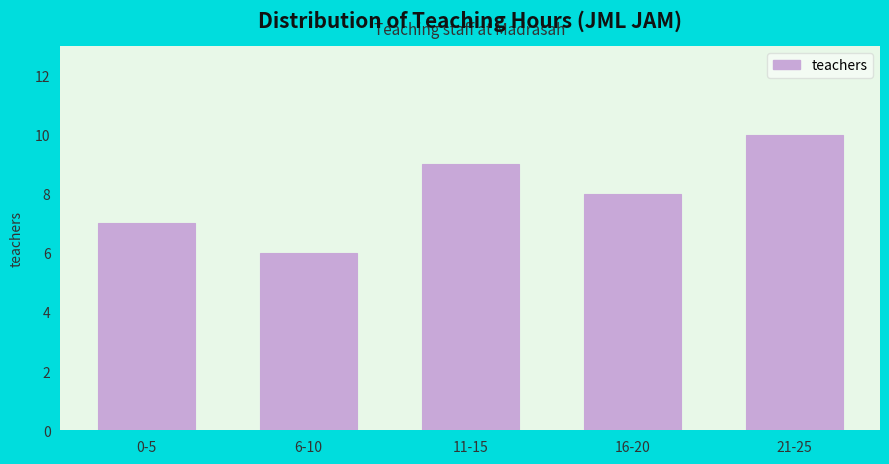

Reading left to right, transcribe all the data shown in this chart.

7	6	9	8	10